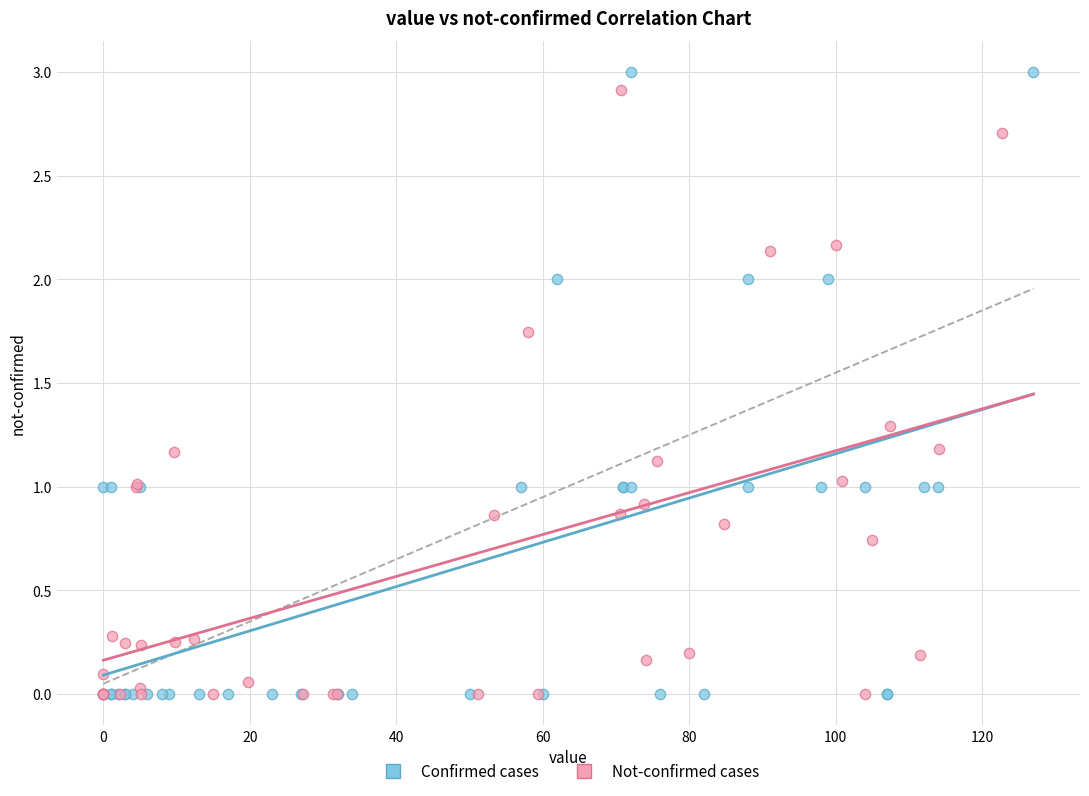

Which series has the widest spread of Y values?

Confirmed cases